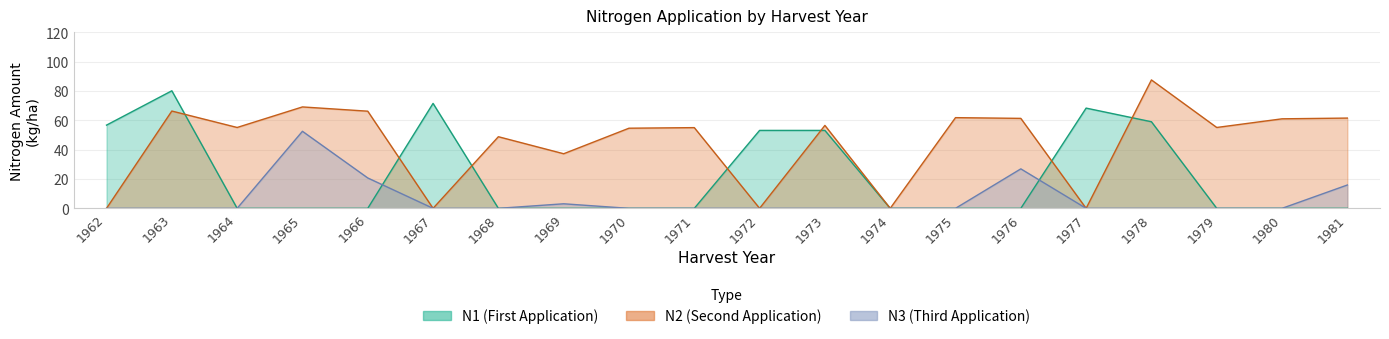

Rank the series by their average value, from highest to lowest.

N2, N1, N3